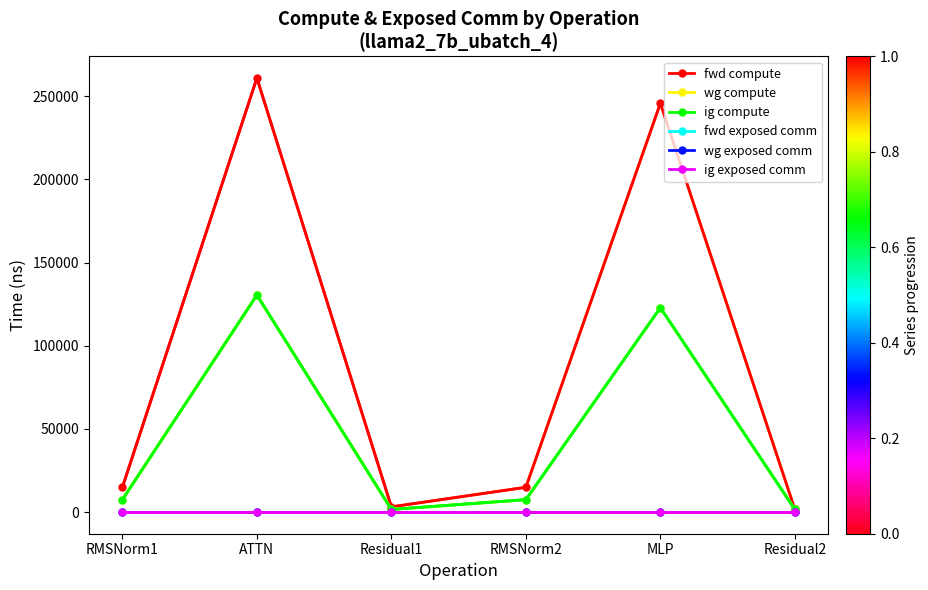

At which label does wg compute reach its peak?

ATTN